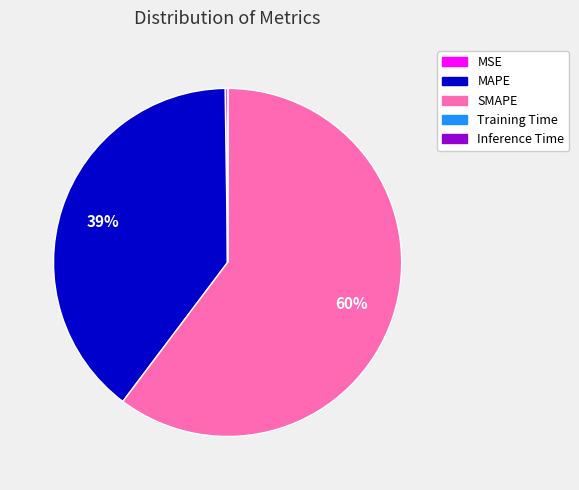

To the nearest percent, what is the average slice percentage?

20%